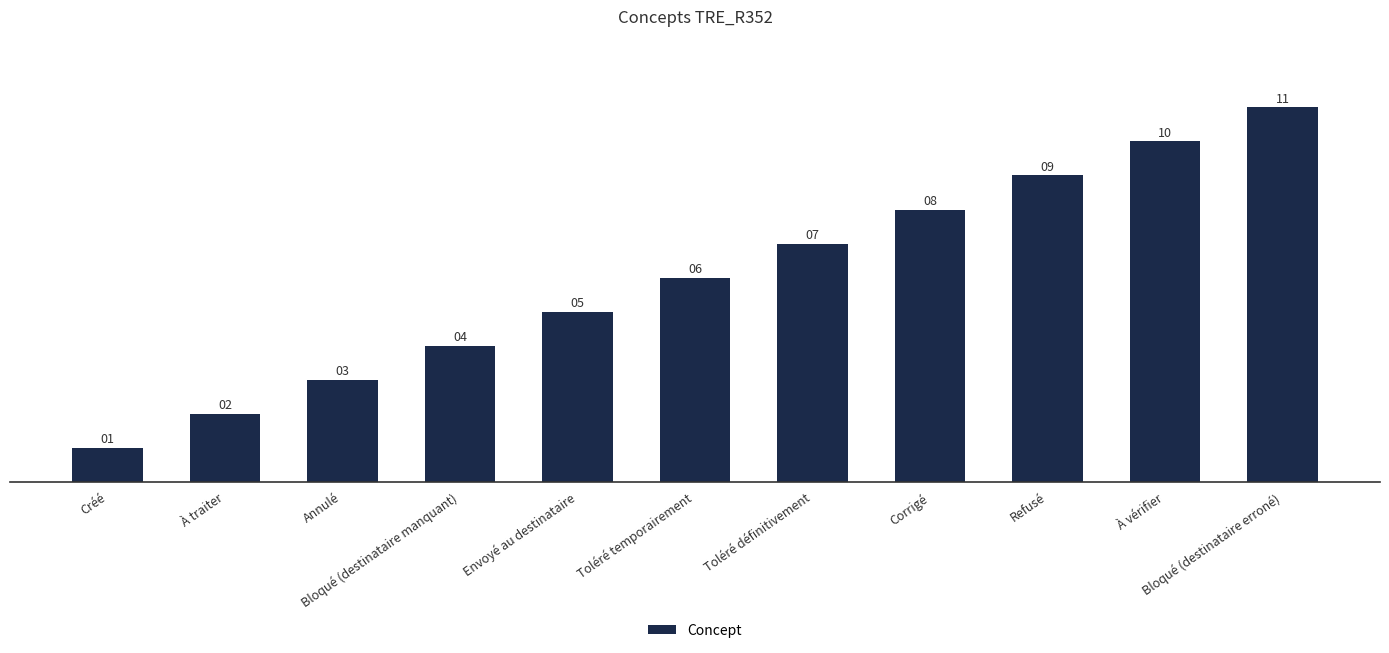

List the labels in order of value, smallest first.

Créé, À traiter, Annulé, Bloqué (destinataire manquant), Envoyé au destinataire, Toléré temporairement, Toléré définitivement, Corrigé, Refusé, À vérifier, Bloqué (destinataire erroné)